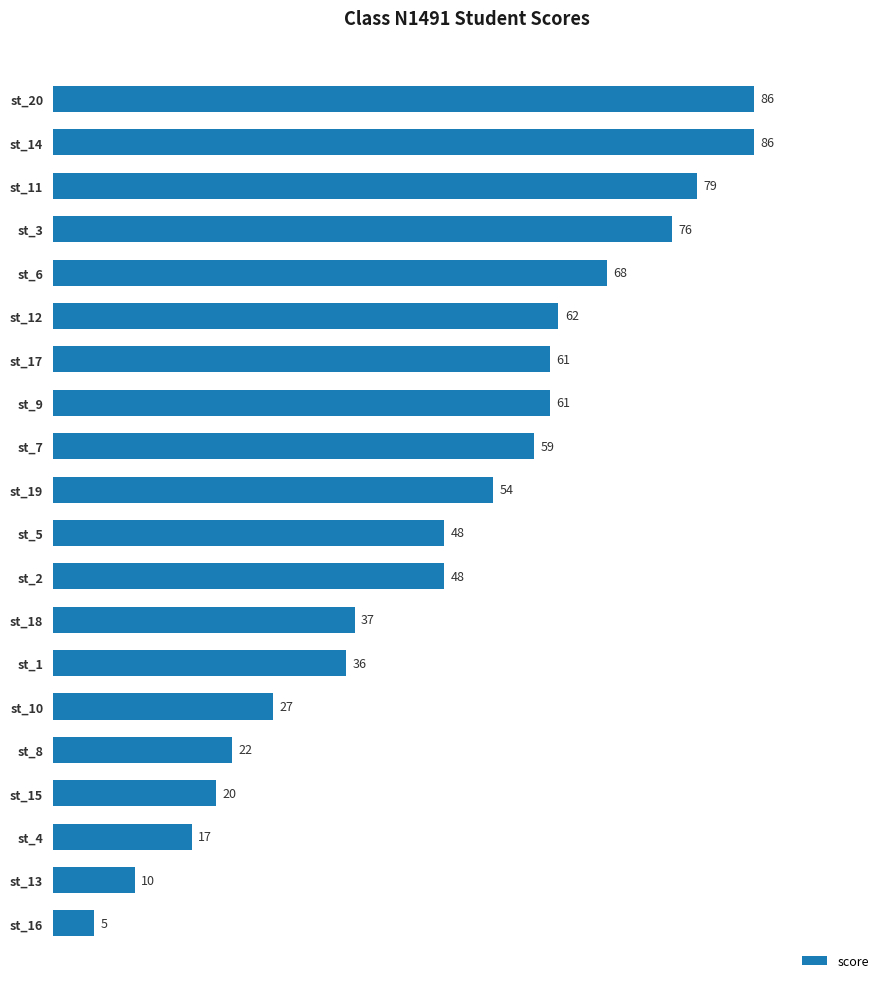

What is the difference between the second highest and minimum values?

81